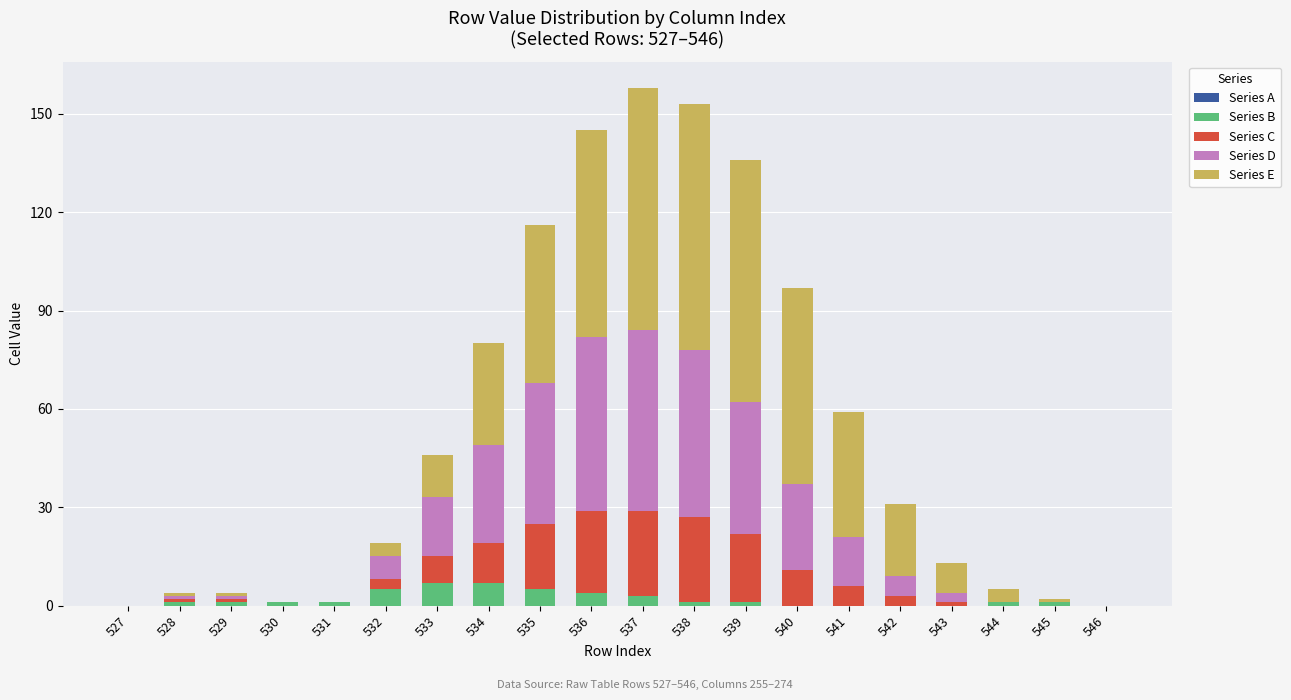

What is the highest value of the Series B series?

7